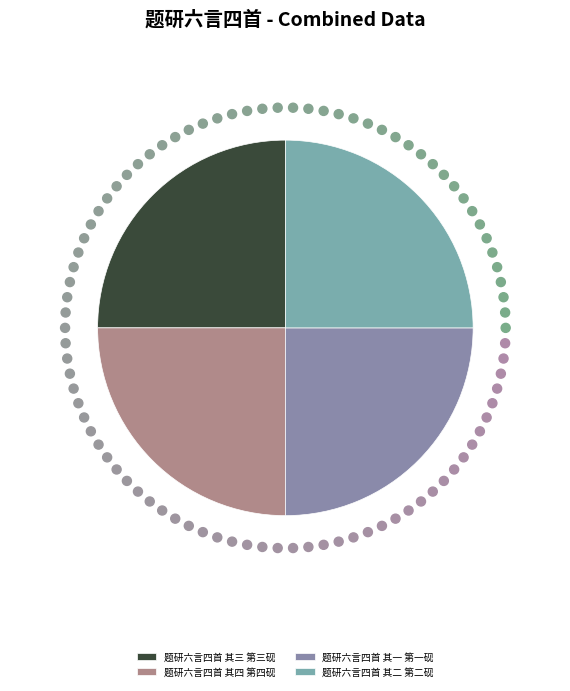

Which category has the smallest portion of the pie?

题研六言四首 其四 第四砚